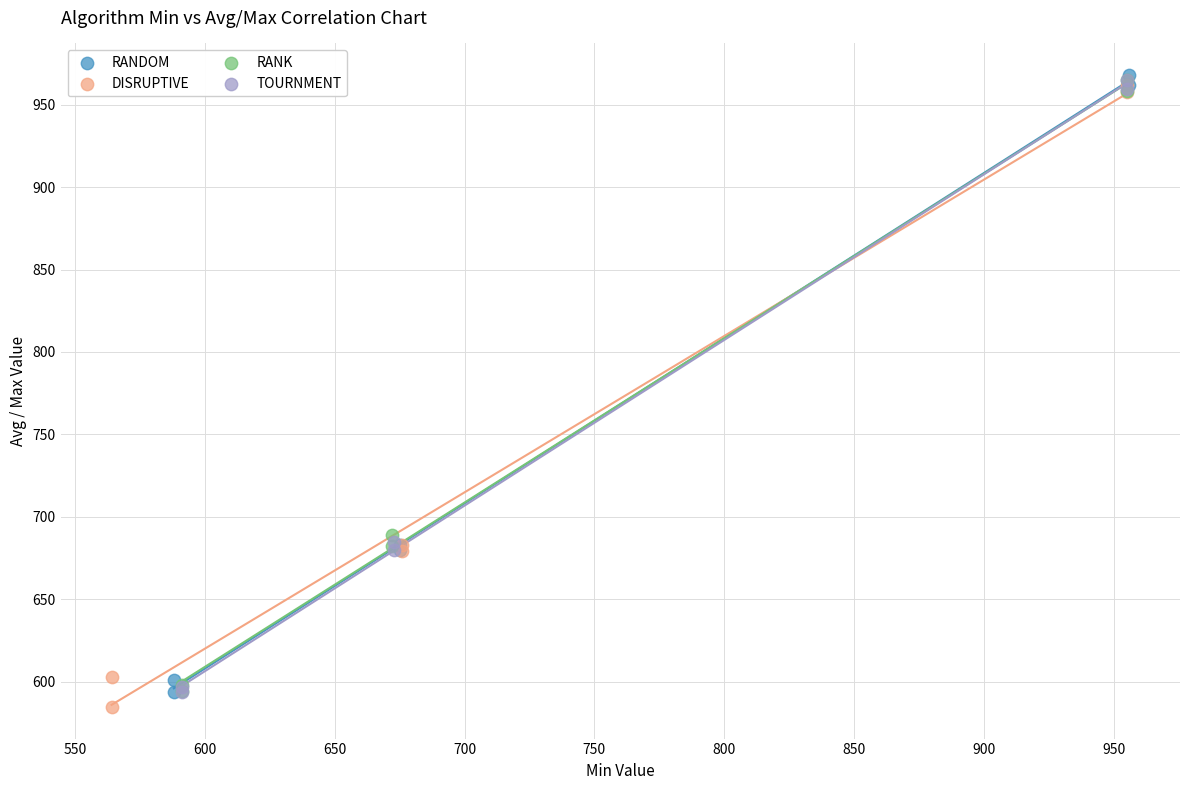

Which series has the widest spread of Y values?

DISRUPTIVE